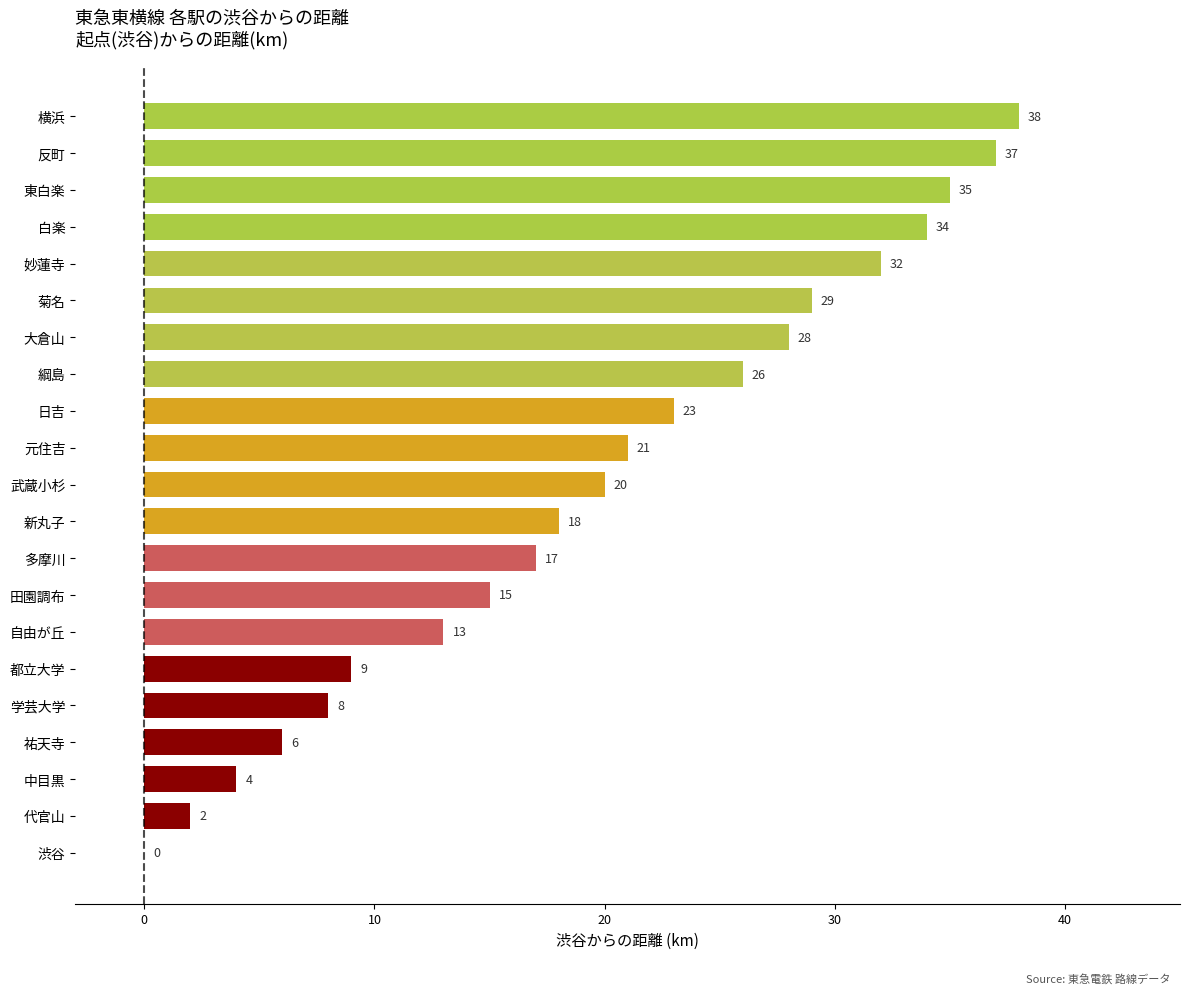

What is the average value?

20